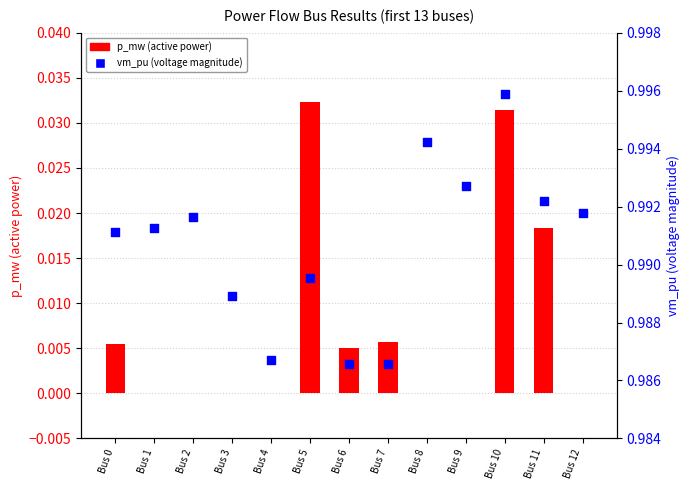

Which series contains the lowest Y value?

p_mw (active power)